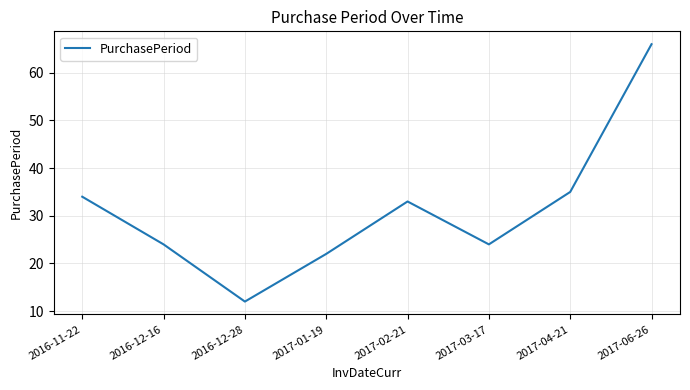

How many distinct data groups are displayed?

1